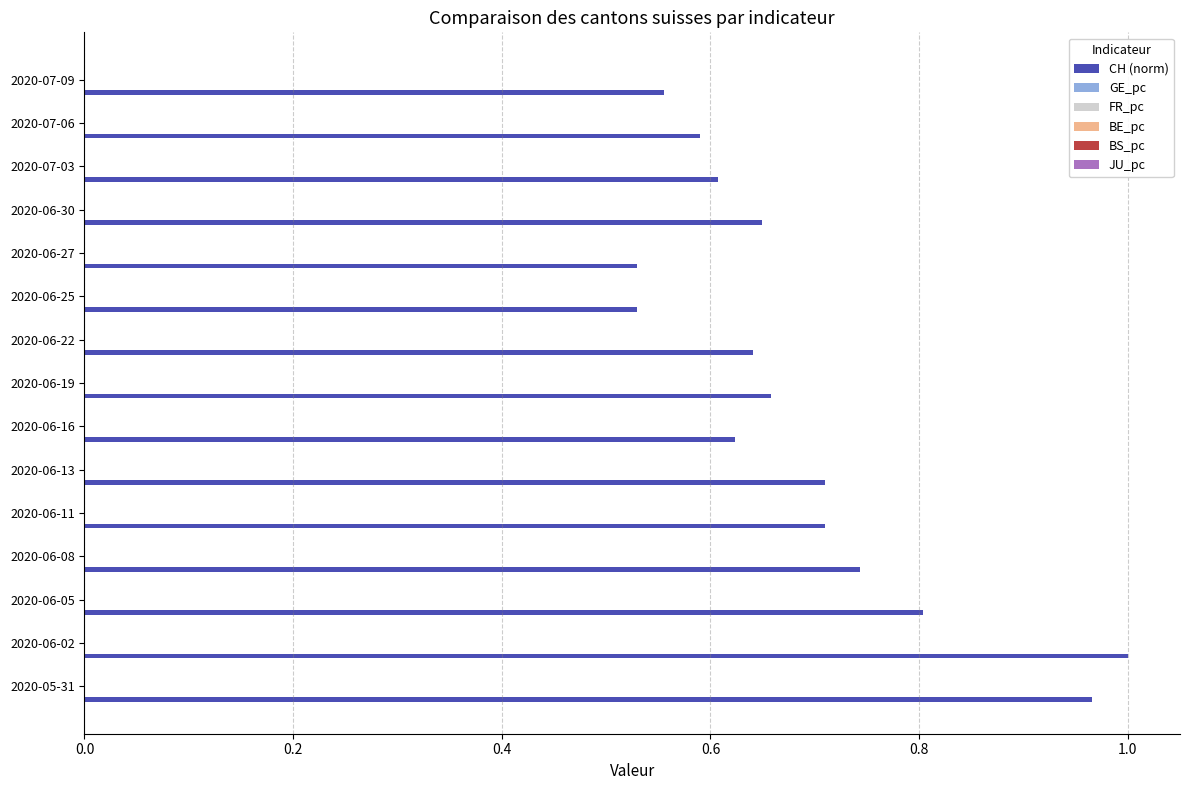

Which series has the largest total across all categories?

CH (norm)